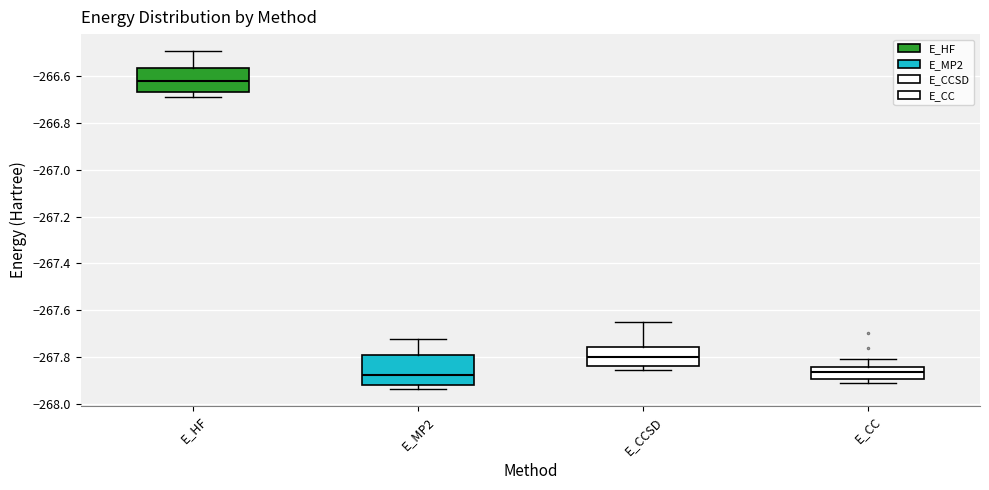

Comparing the boxes themselves (not the whiskers), which one is the tallest?

E_MP2